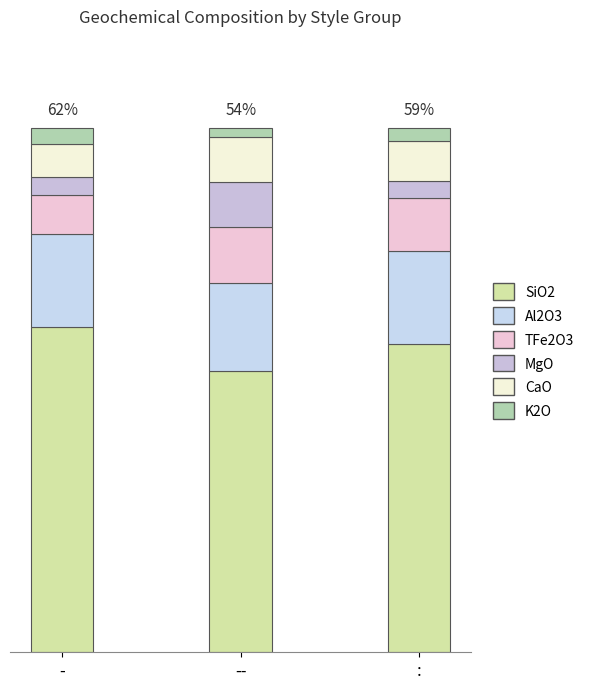

Are the bars horizontal?

No